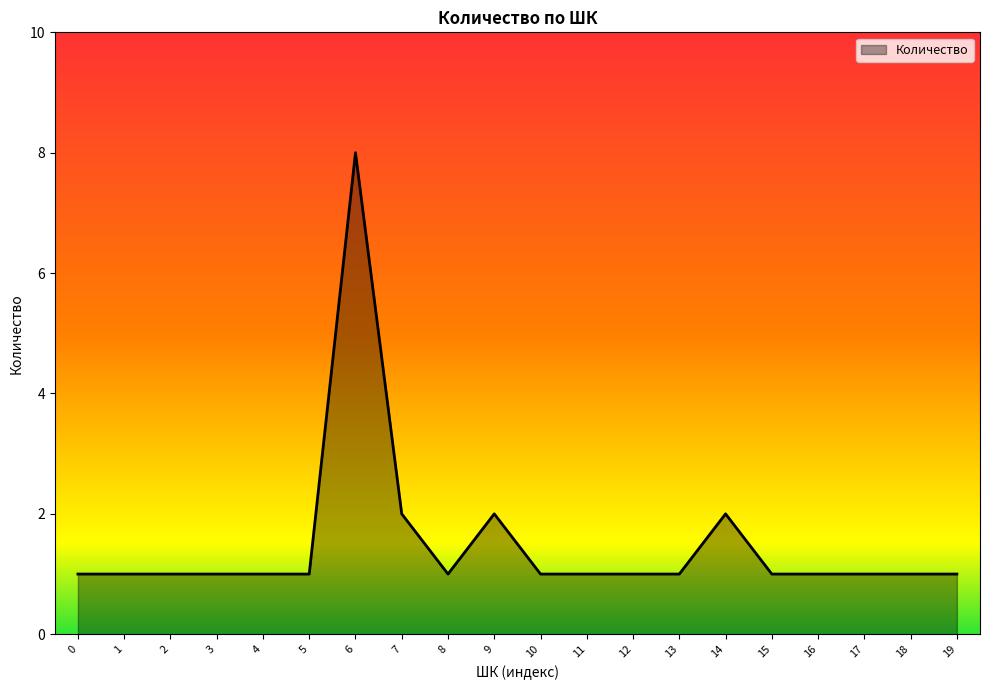

What is the difference between the maximum and minimum values?

7